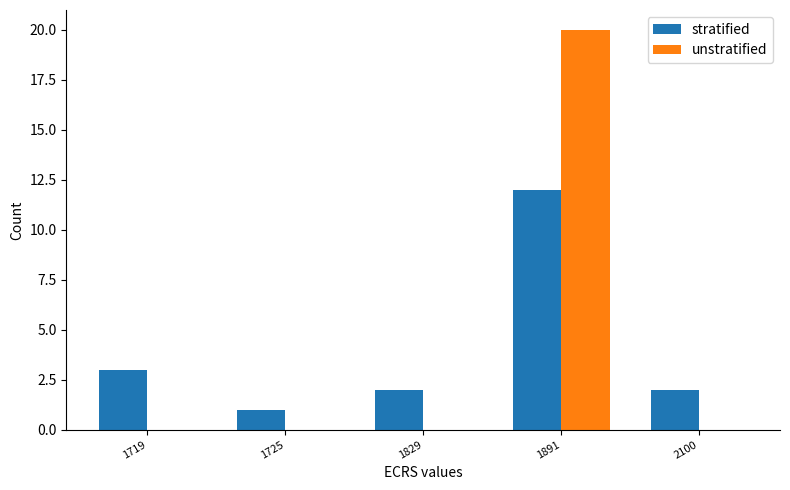

What is the approximate value of unstratified at 1891?

20